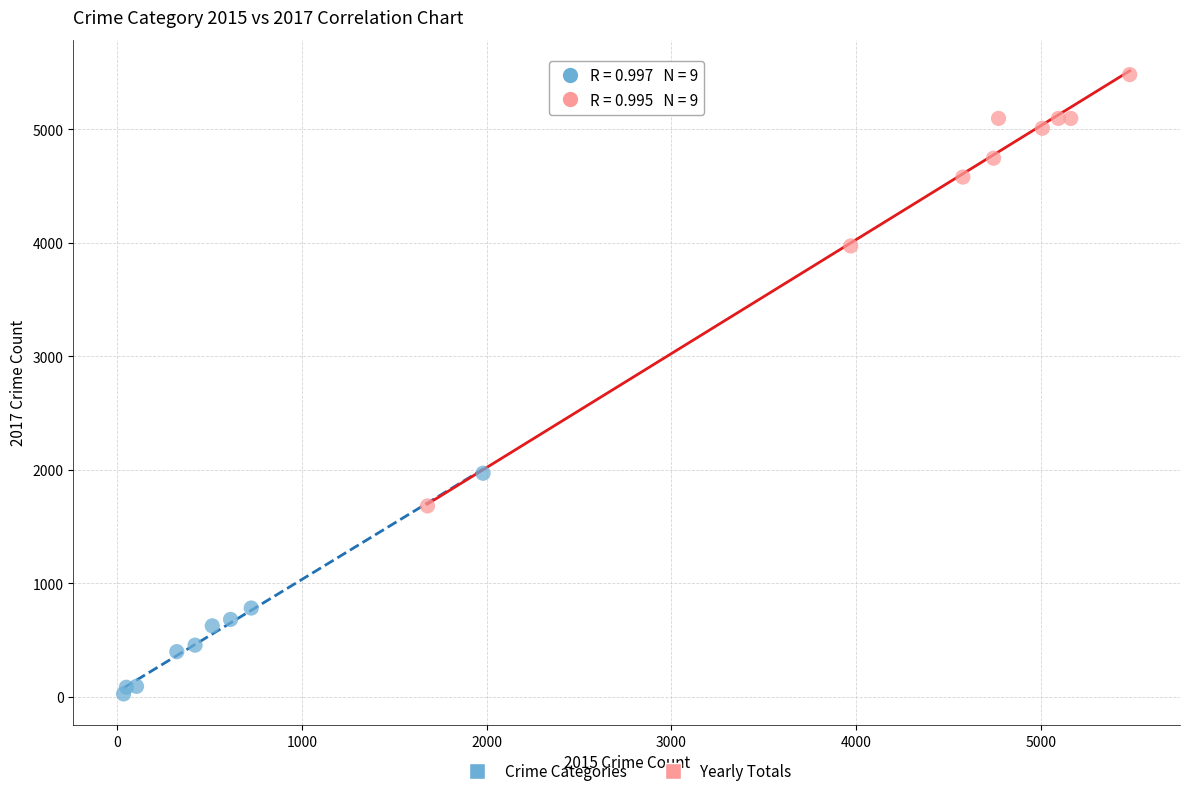

Which series reaches the maximum Y coordinate?

Yearly Totals